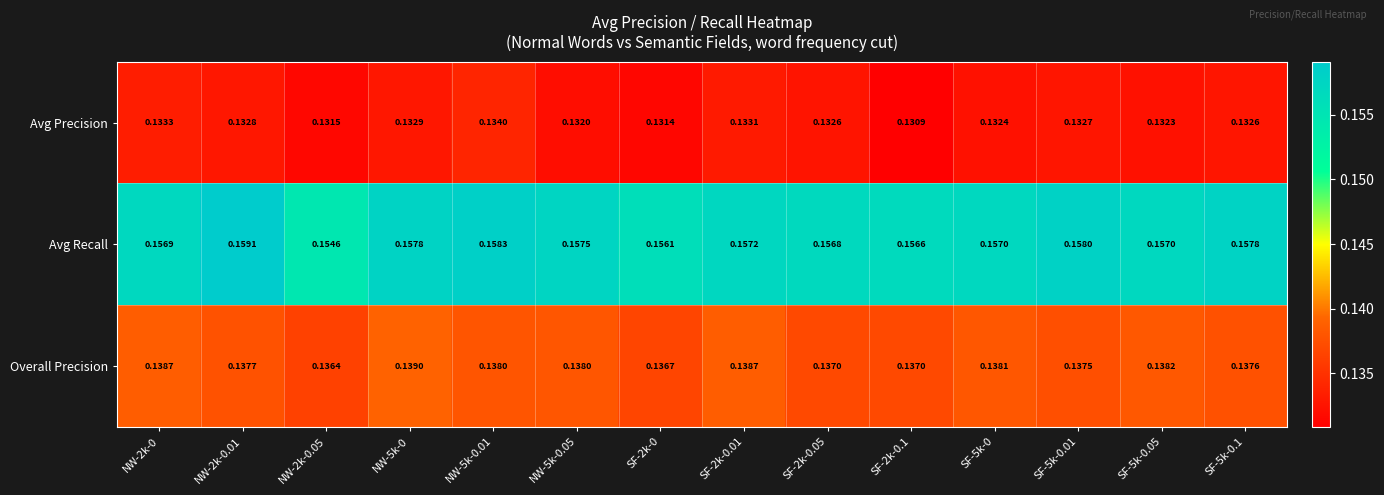

Which series has the widest spread of values?

Avg Recall